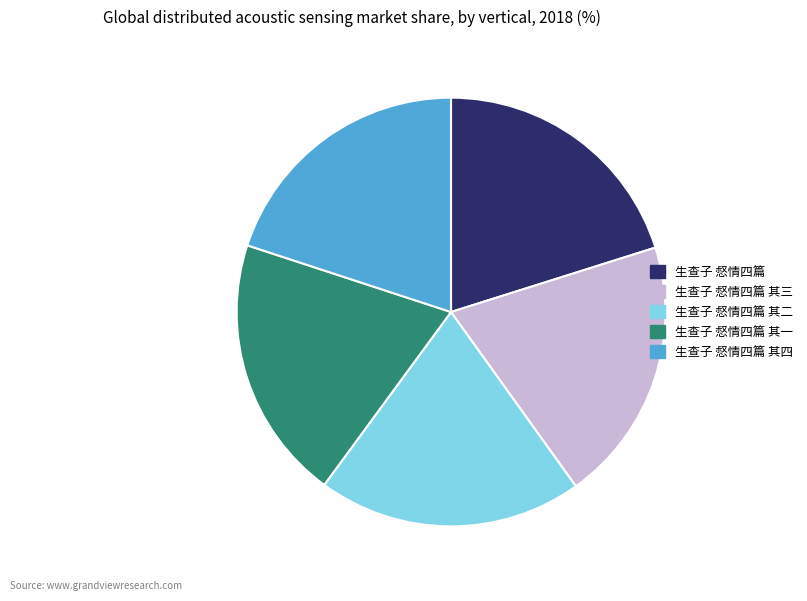

Is there any slice that represents more than half of the pie?

No